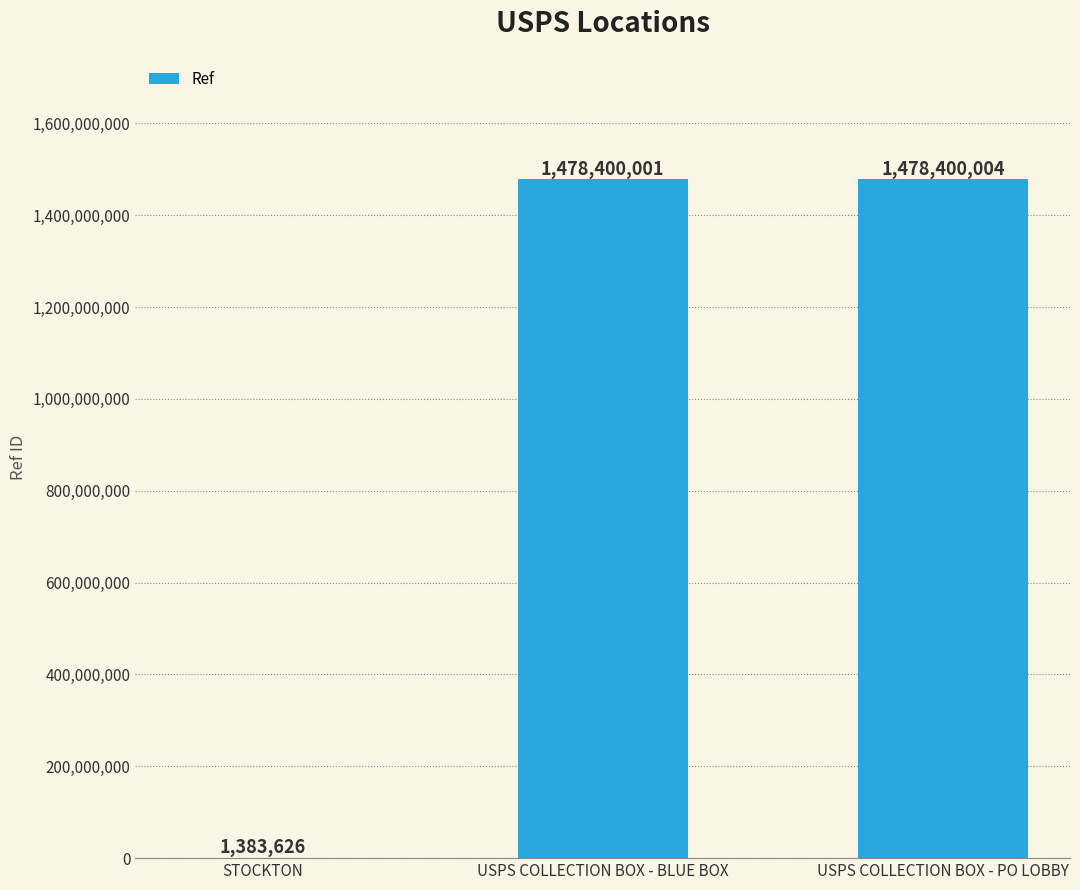

Approximately how many times larger is the value at USPS COLLECTION BOX - BLUE BOX compared to USPS COLLECTION BOX - PO LOBBY?

1.0